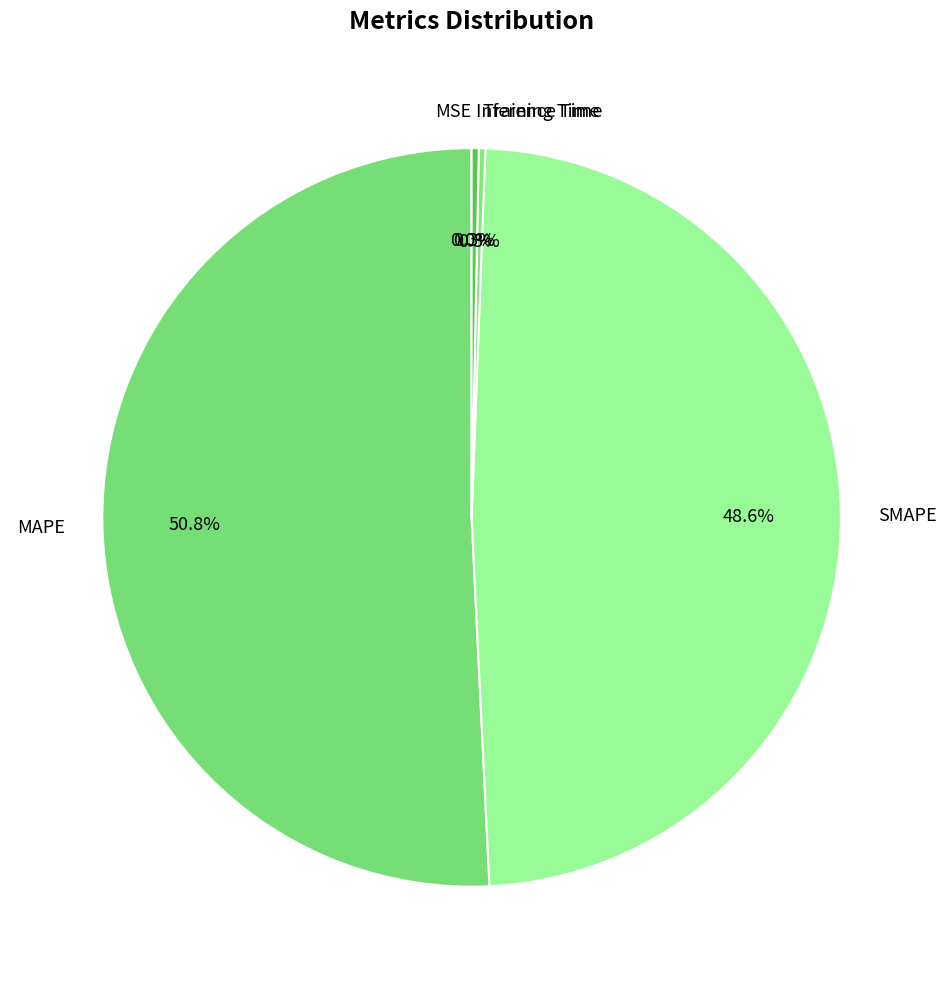

To the nearest percent, what is the difference between the Inference Time and MAPE slice percentages?

50%